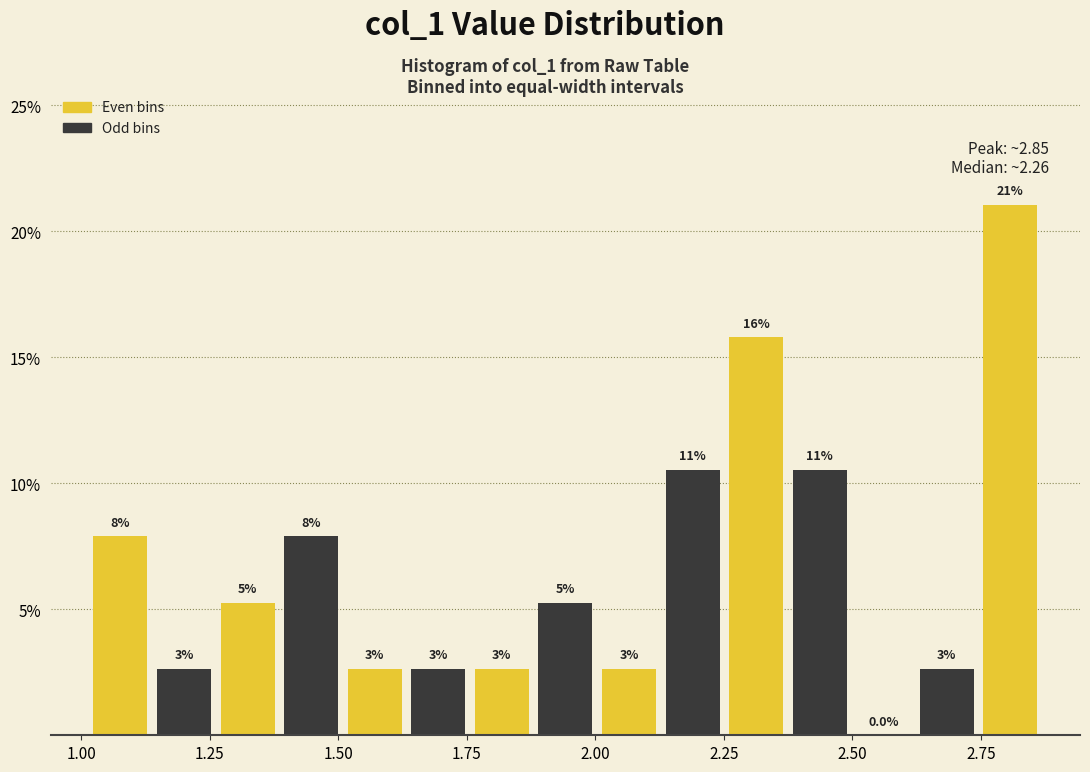

Read against the x-axis, roughly where is the centre of the tallest bar?

2.80